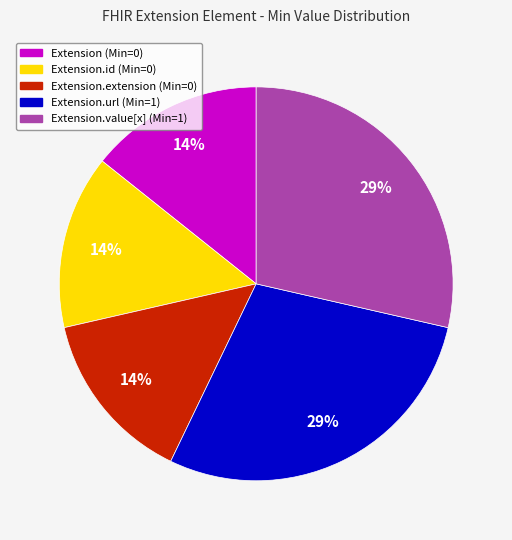

Is there a majority slice in this chart?

No